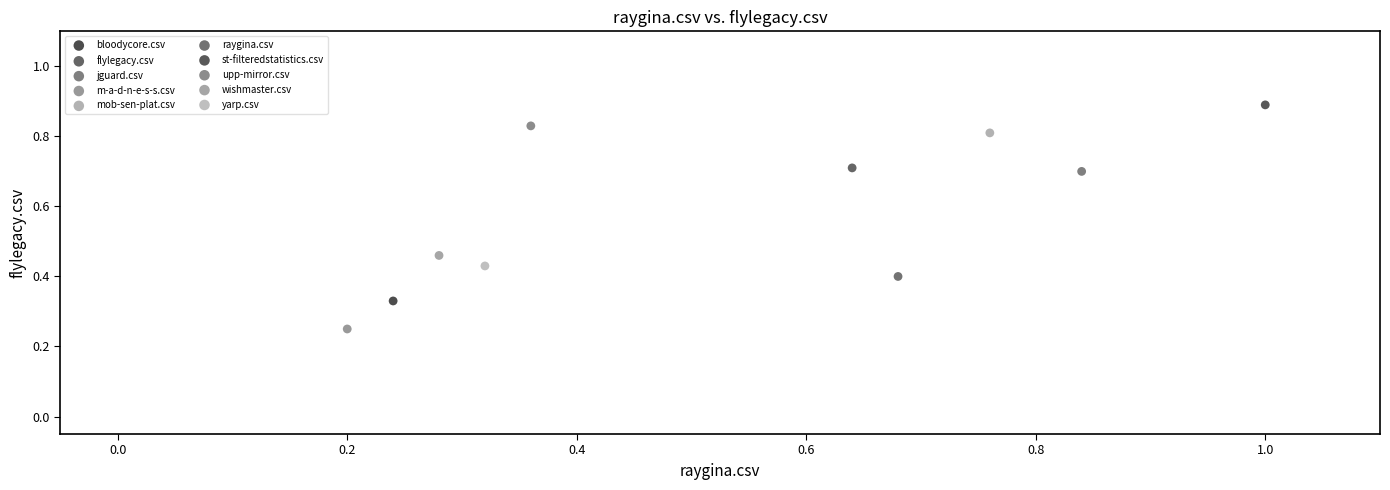

Which series contains the highest Y value?

st-filteredstatistics.csv